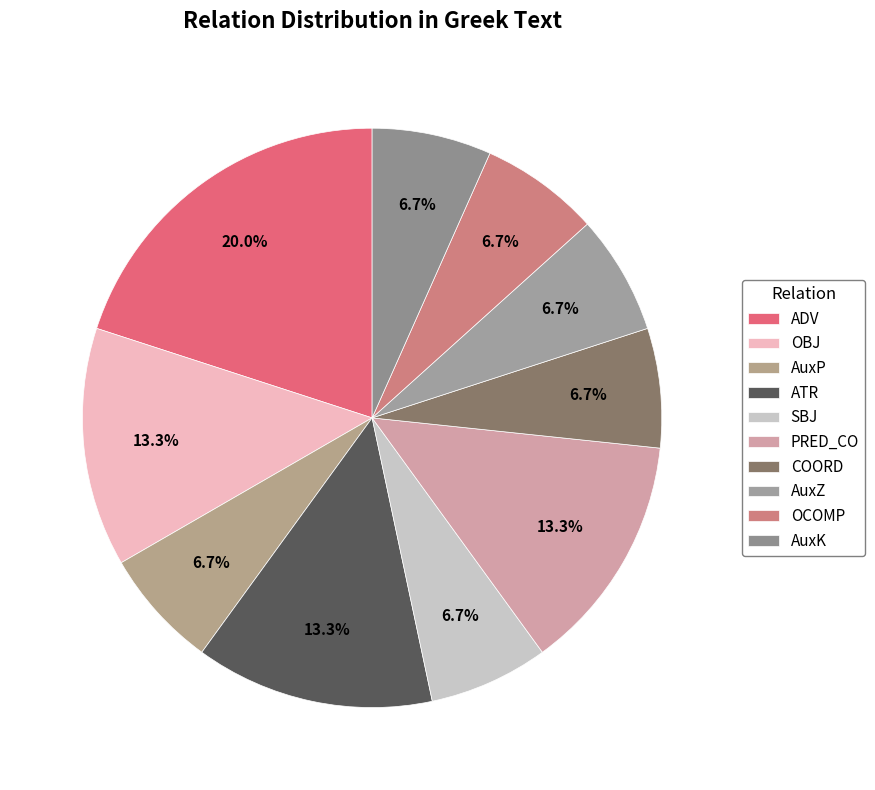

Count the number of slices in the pie.

10